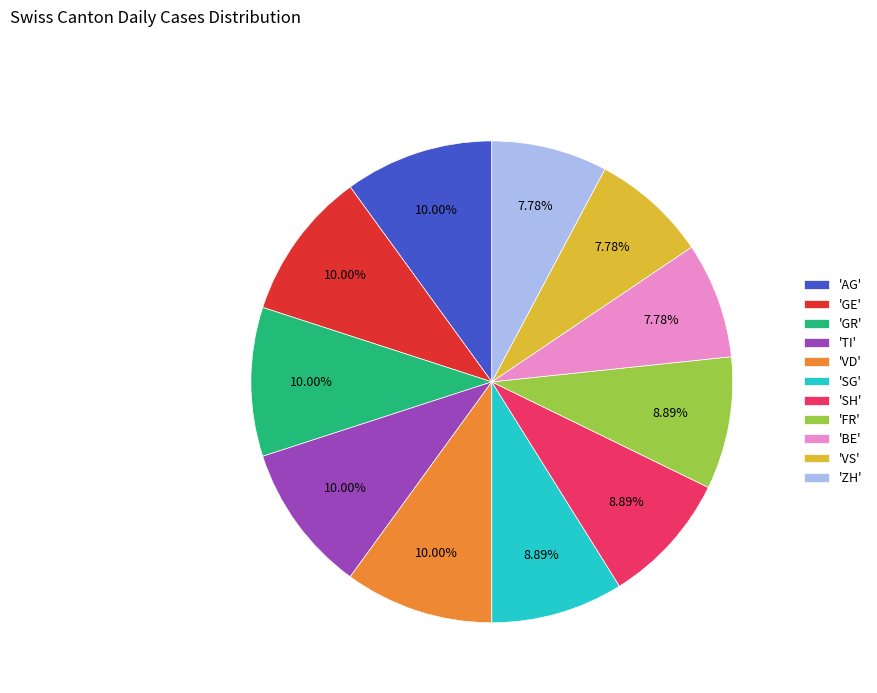

Does 'GR' account for over 50% of the chart?

No